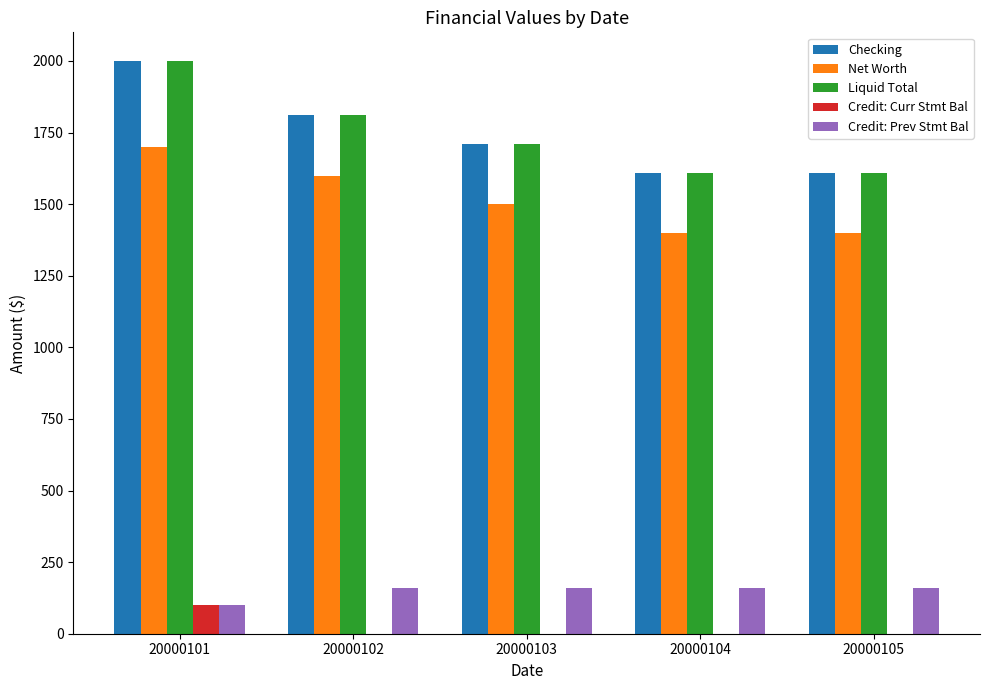

Reading left to right, list all the values displayed in this chart.

Checking: 20000101=2000.0	20000102=1810.0	20000103=1710.0	20000104=1610.0	20000105=1610.0
Net Worth: 20000101=1700.0	20000102=1599.9	20000103=1499.9	20000104=1399.9	20000105=1399.9
Liquid Total: 20000101=2000.0	20000102=1810.0	20000103=1710.0	20000104=1610.0	20000105=1610.0
Credit: Curr Stmt Bal: 20000101=100.0	20000102=0.0	20000103=0.0	20000104=0.0	20000105=0.0
Credit: Prev Stmt Bal: 20000101=100.0	20000102=160.1	20000103=160.1	20000104=160.1	20000105=160.1